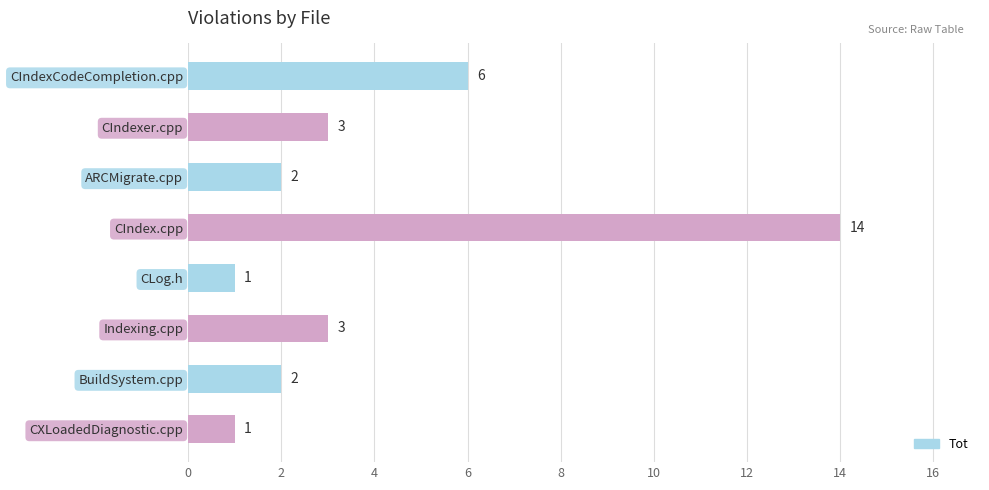

Reading top to bottom, transcribe all the data shown in this chart.

6	3	2	14	1	3	2	1